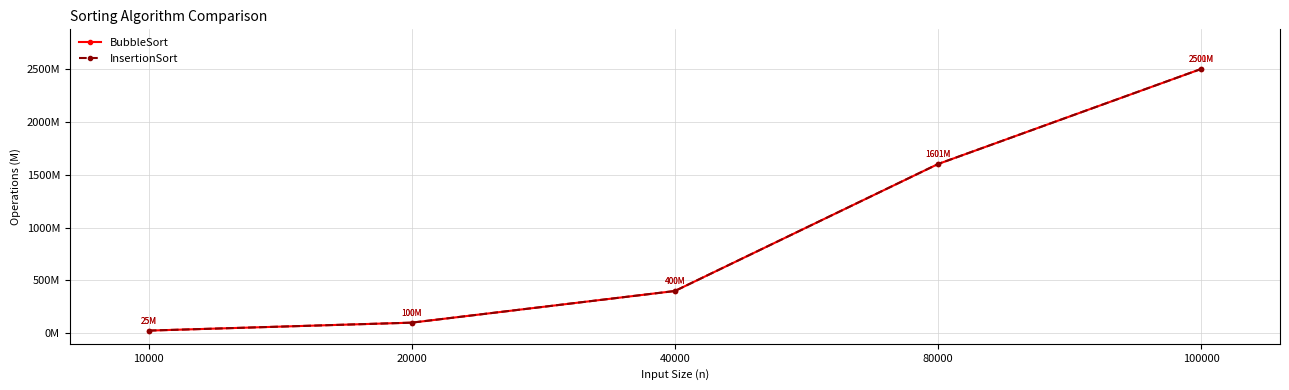

Which series has the largest range (max minus min)?

InsertionSort